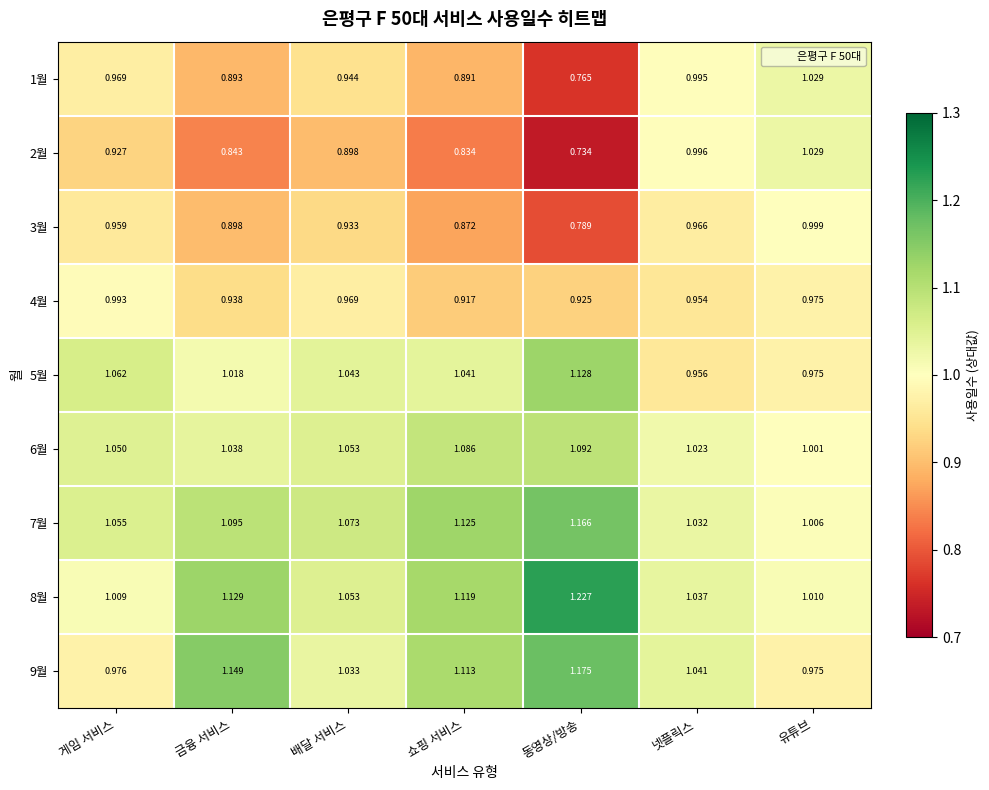

Is the value of 9월 at 금융 서비스 greater than the value of 8월 at 유튜브?

Yes